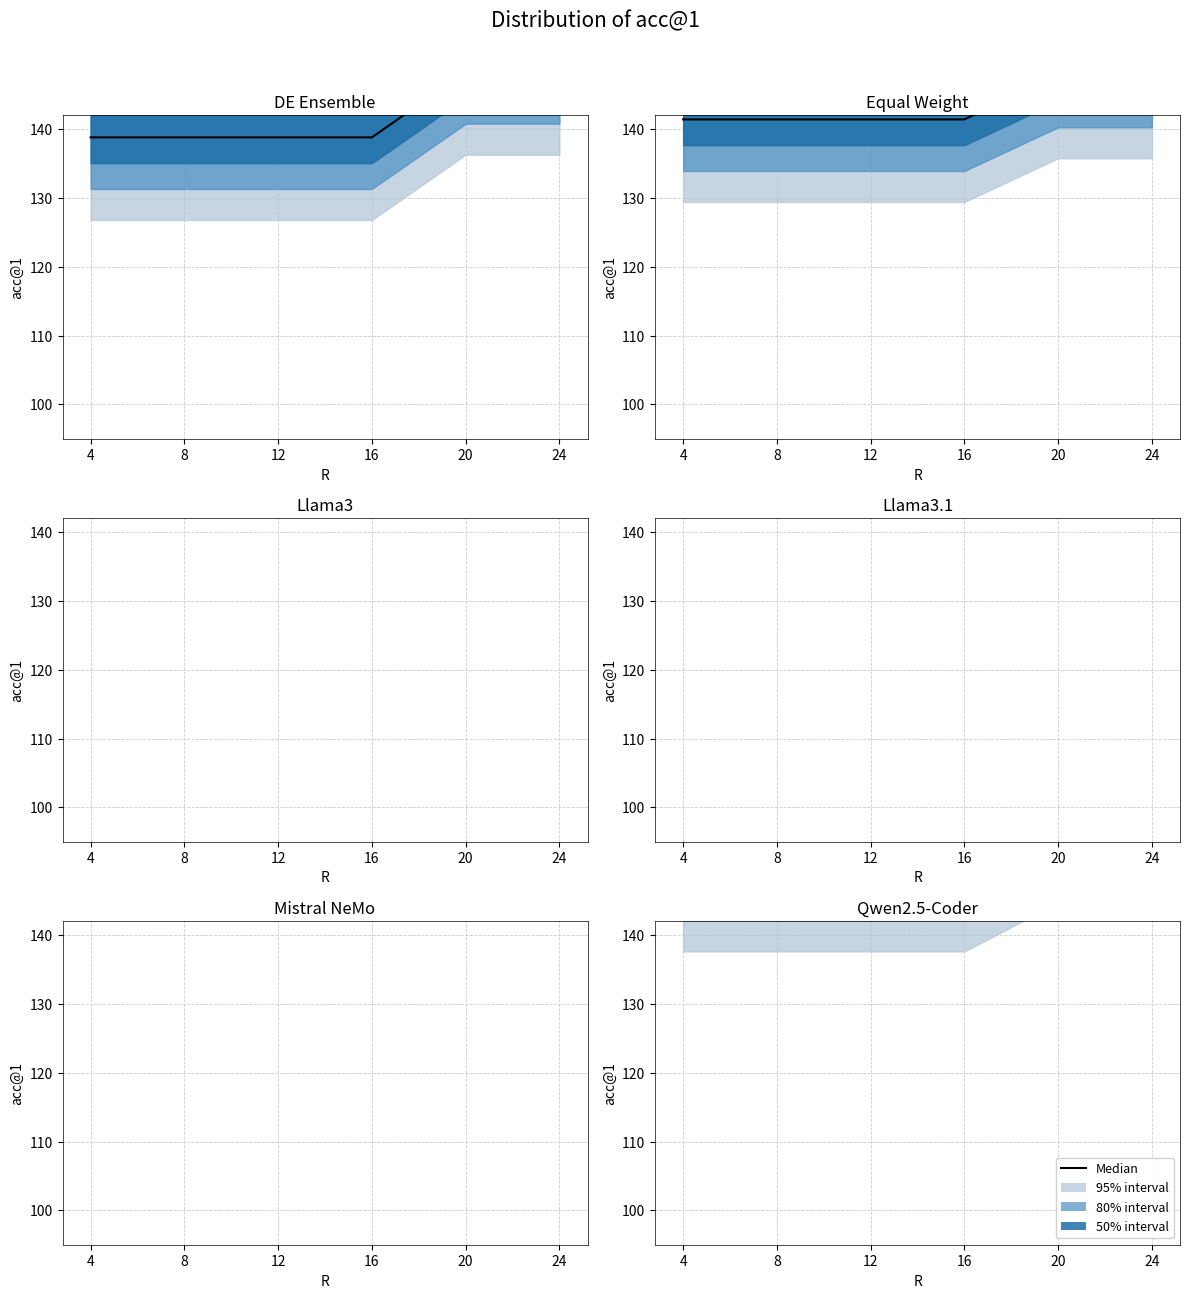

True or false: there are more than 0 points higher than both neighbors.

False